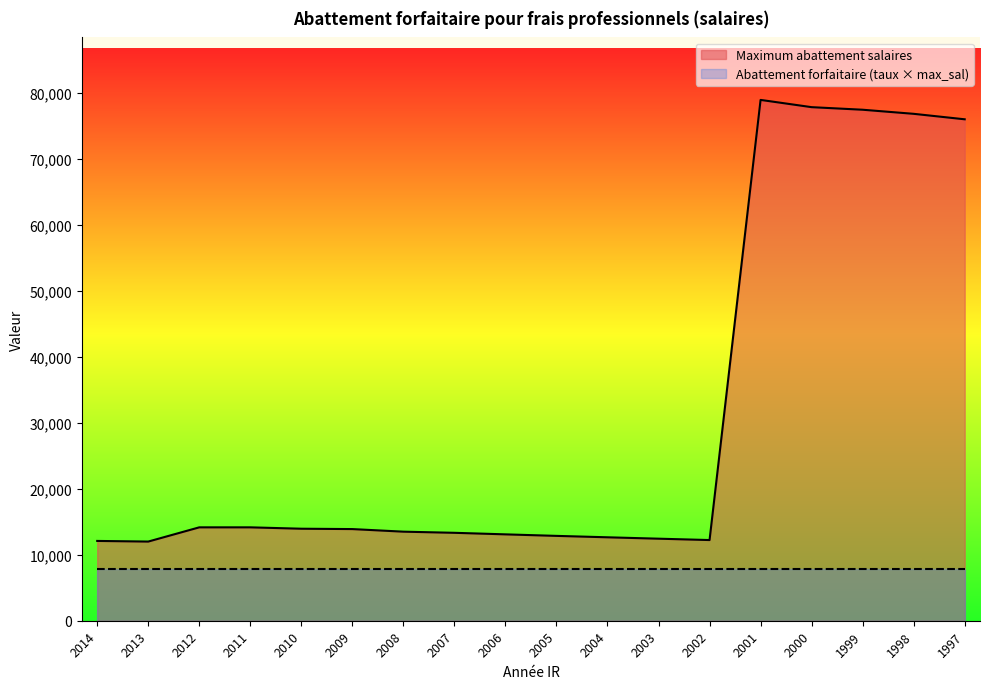

How many points are lower than both their immediate neighbors (excluding endpoints)?

2